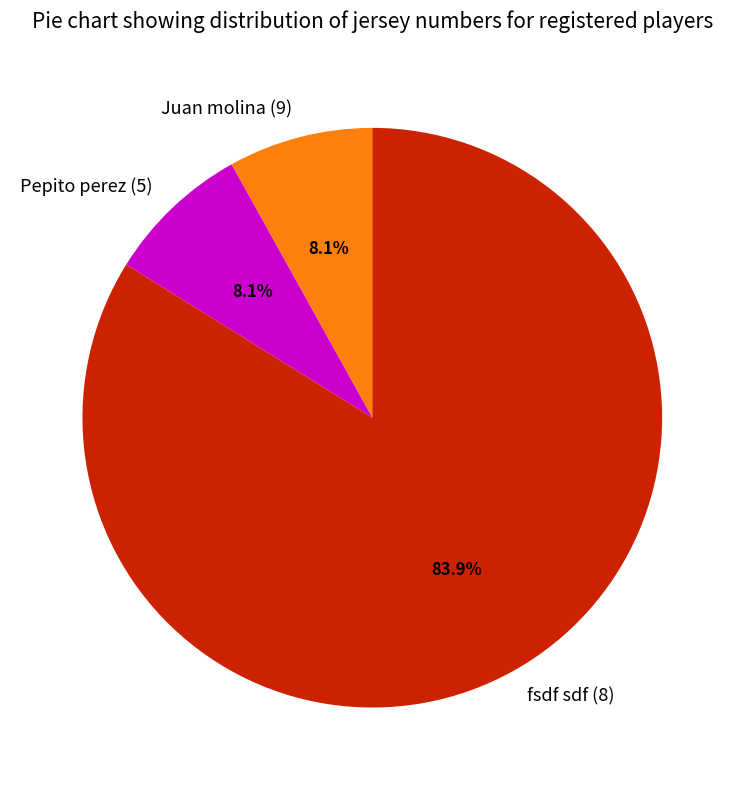

Which slice is the largest?

fsdf sdf (8)